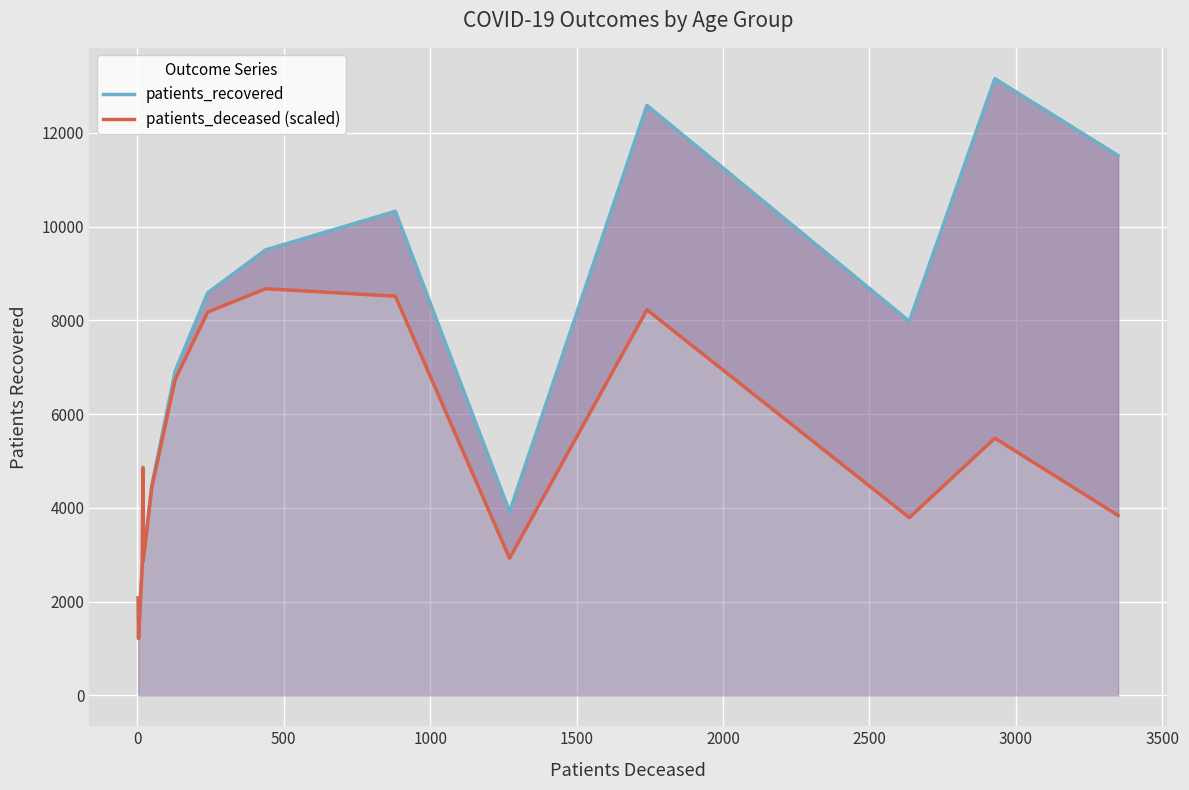

Which series has the widest spread of values?

patients_recovered